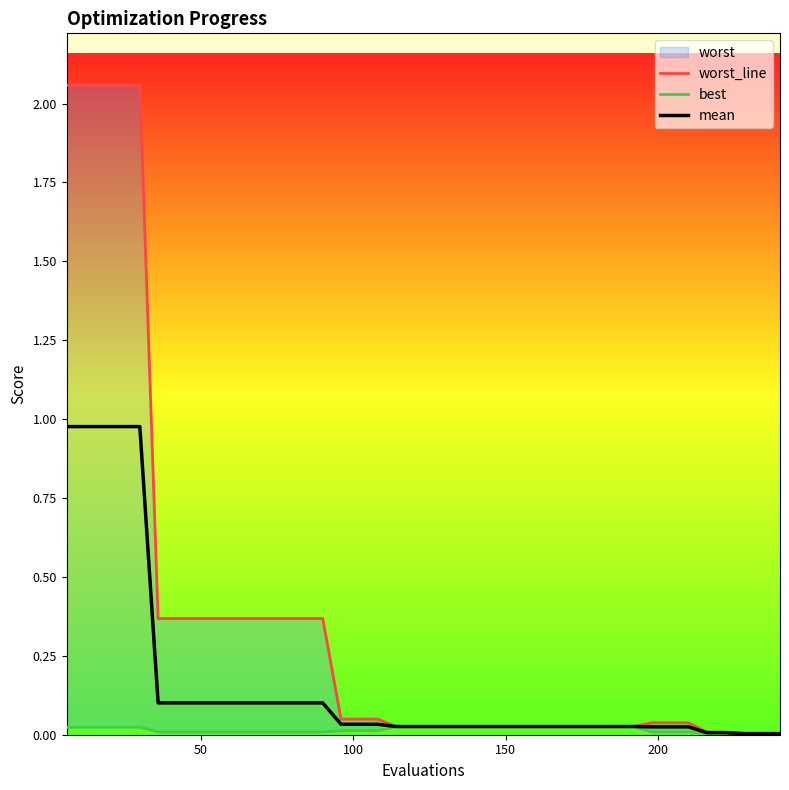

Which series has the widest spread of values?

worst_line